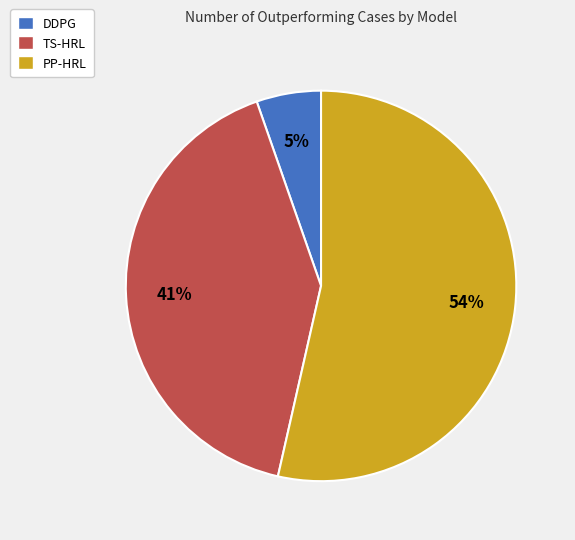

Is the sum of DDPG and PP-HRL greater than half?

Yes